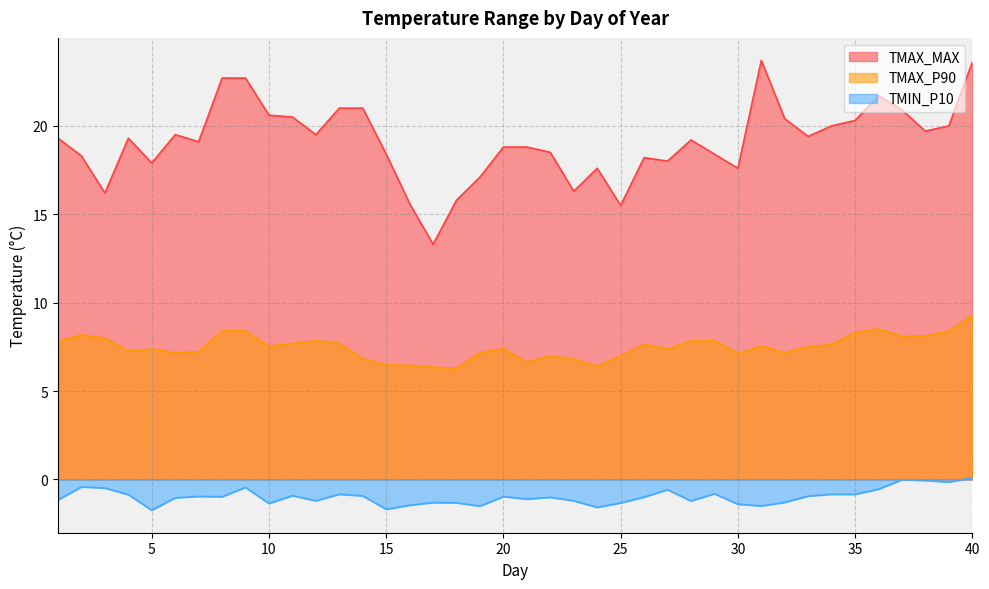

Does the chart have visible grid lines?

Yes